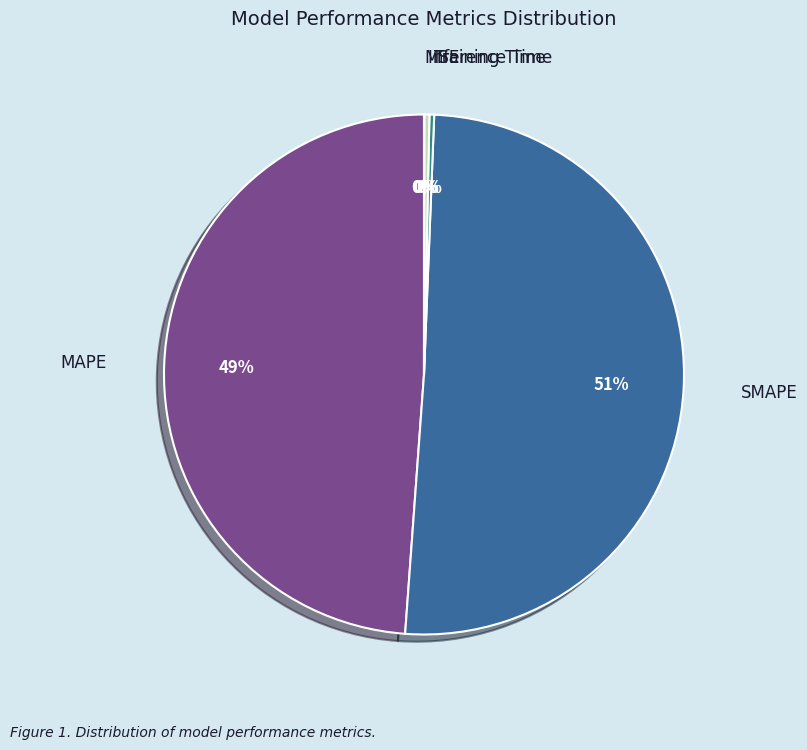

Is it true that SMAPE is 64% of the pie?

False